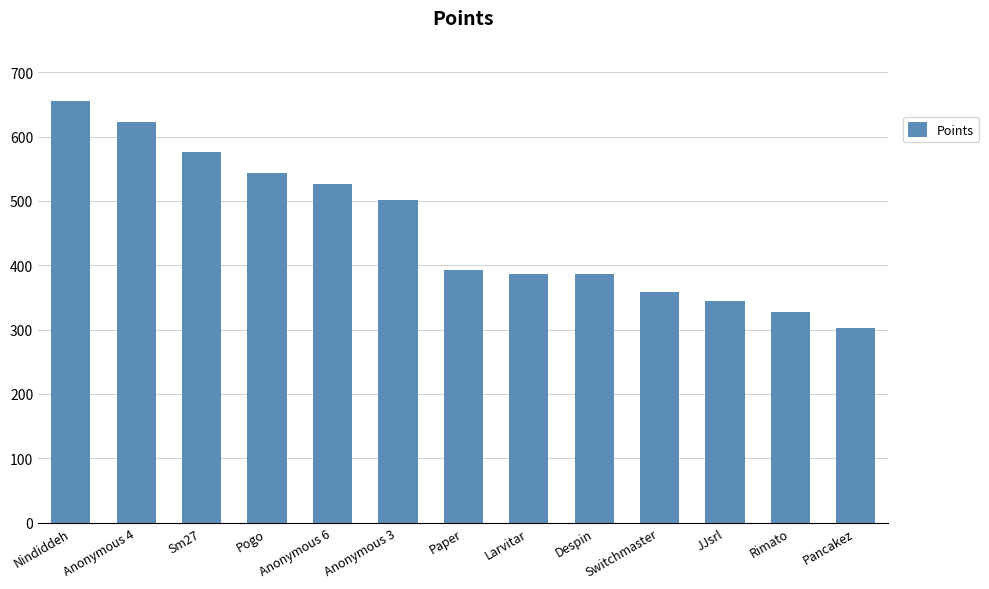

Which label corresponds to the largest value in the chart?

Nindiddeh